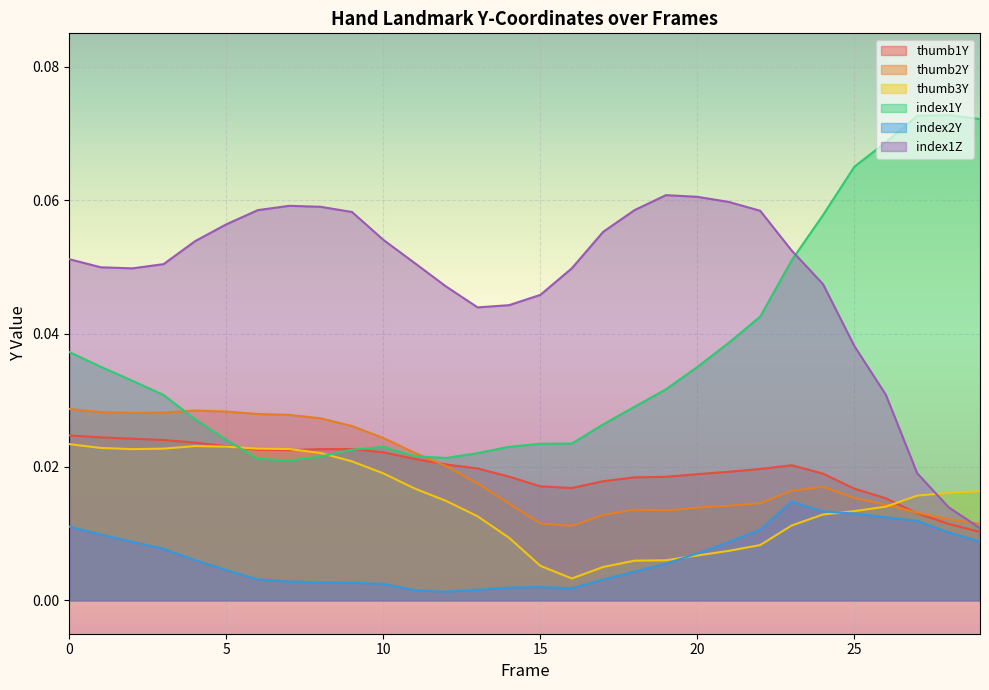

What are all the series names shown in the legend?

thumb1Y, thumb2Y, thumb3Y, index1Y, index2Y, index1Z